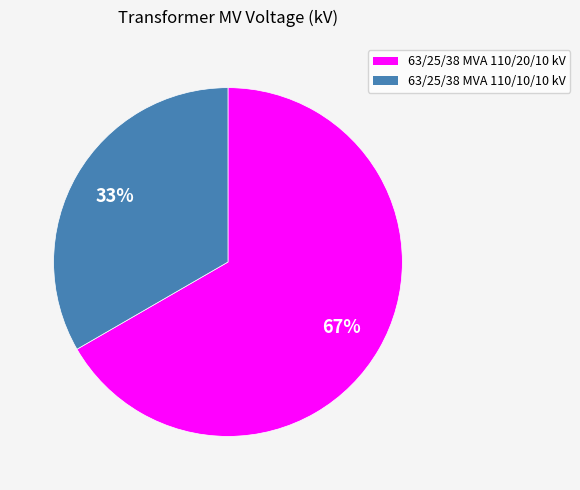

Which category has the smallest portion of the pie?

63/25/38 MVA 110/10/10 kV